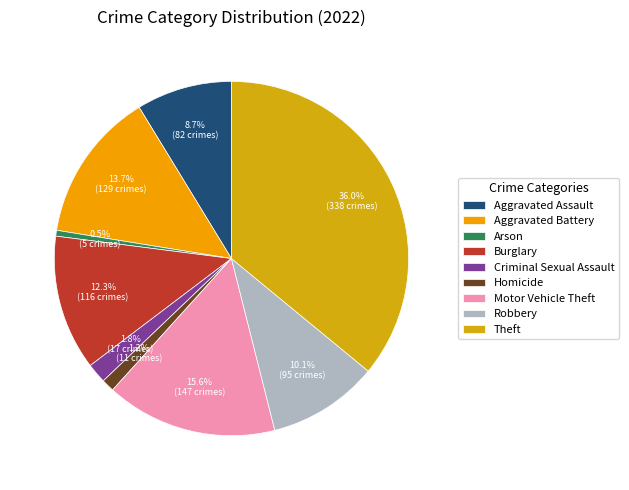

Combined, what portion of the pie is Motor Vehicle Theft and Homicide?

16.8%